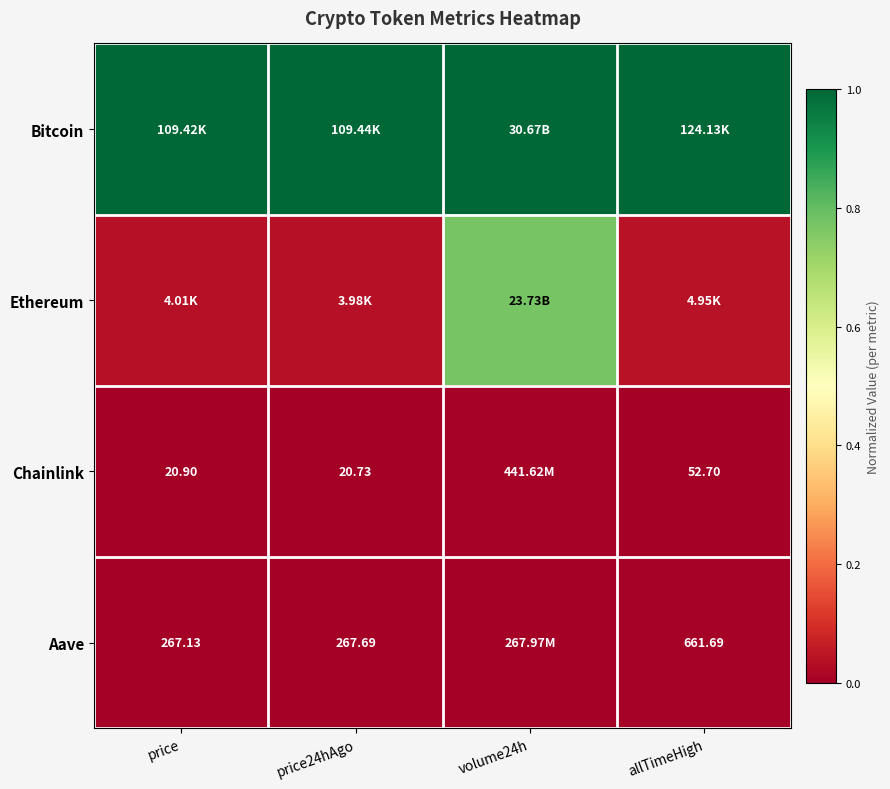

The value of Aave at price is 0.0. True or false?

True